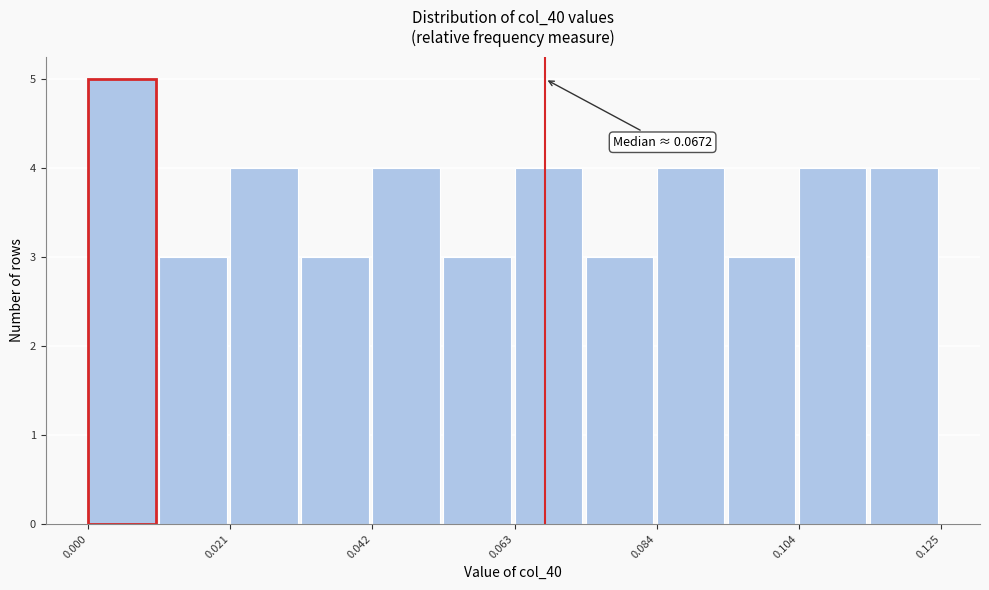

Around what value on the x-axis is the tallest bar? Give the approximate position of its centre, as read against the axis.

0.005